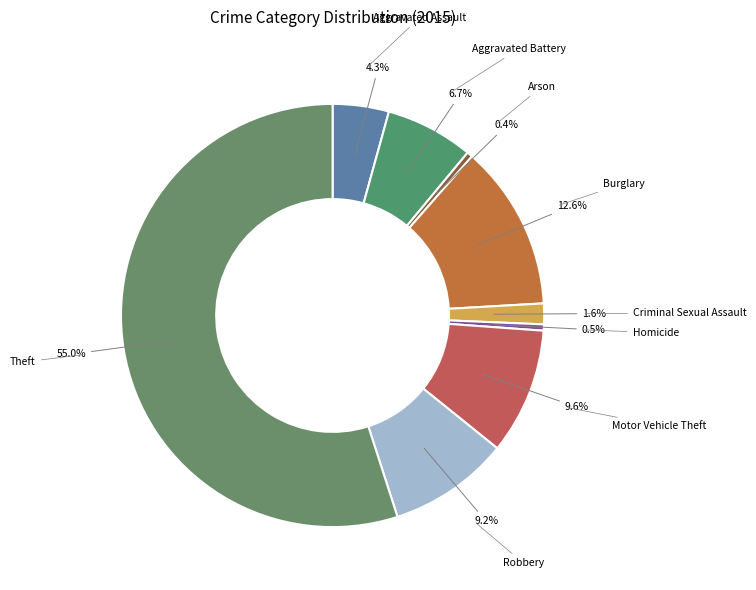

Count the number of slices in the pie.

9